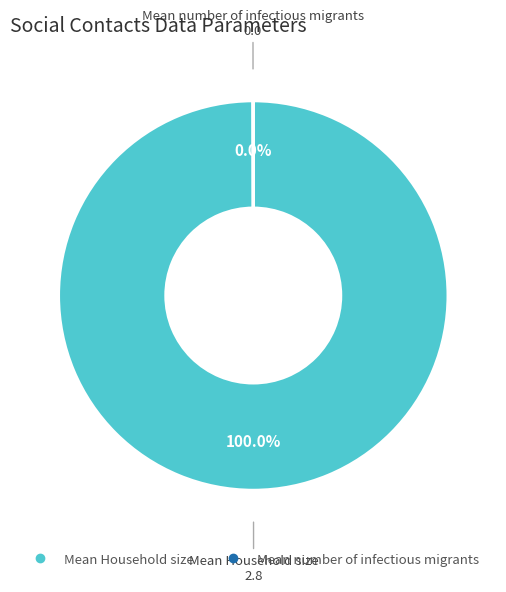

Does Mean Household size account for over 50% of the chart?

Yes